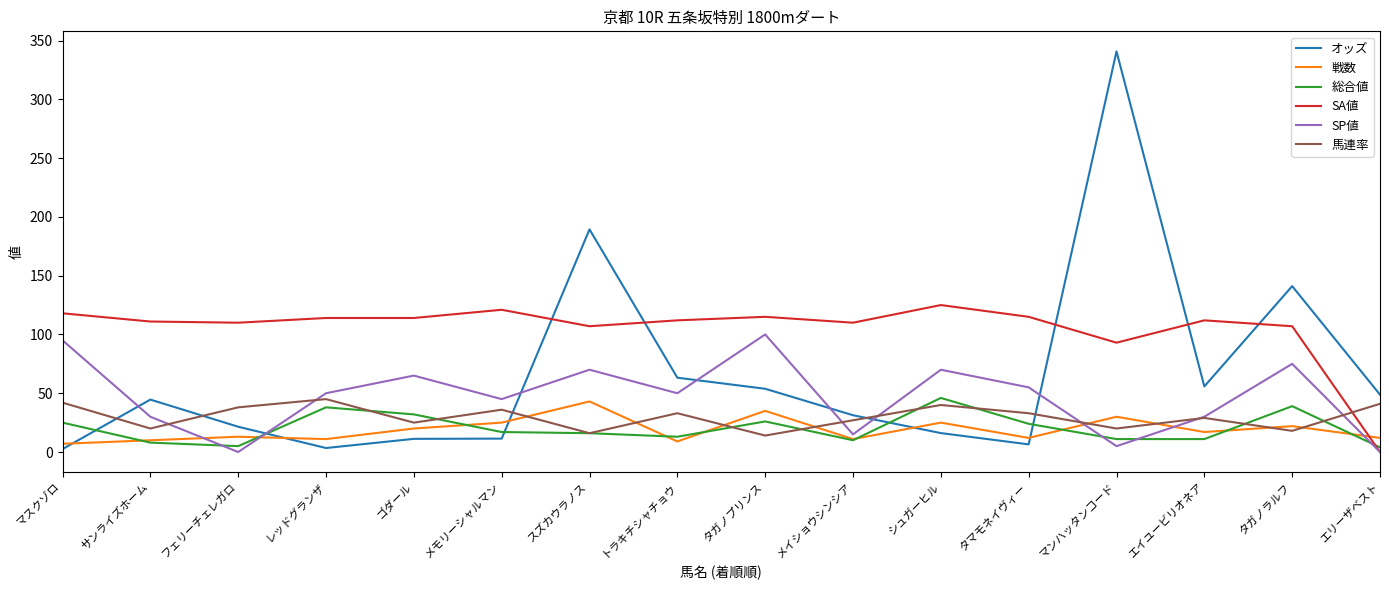

What is the spread (max minus min) of values at スズカウラノス?

173.4